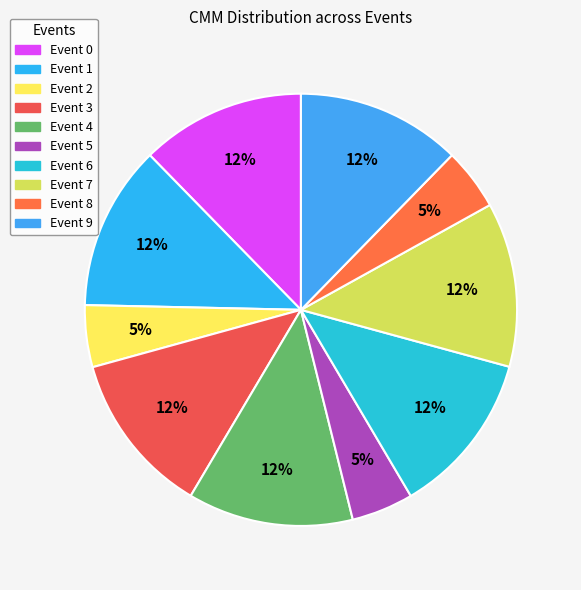

How many segments does this pie chart have?

10